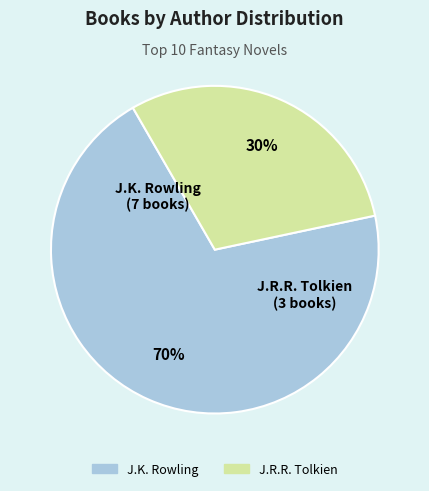

What percentage is the J.K. Rowling slice, to the nearest percent?

70%